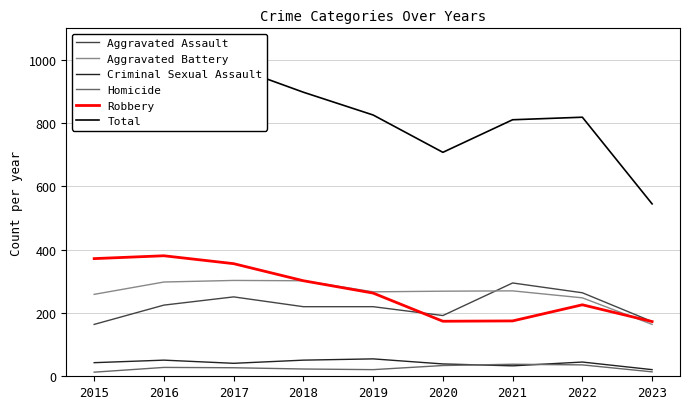

What is the spread (max minus min) of values at 2022?

783